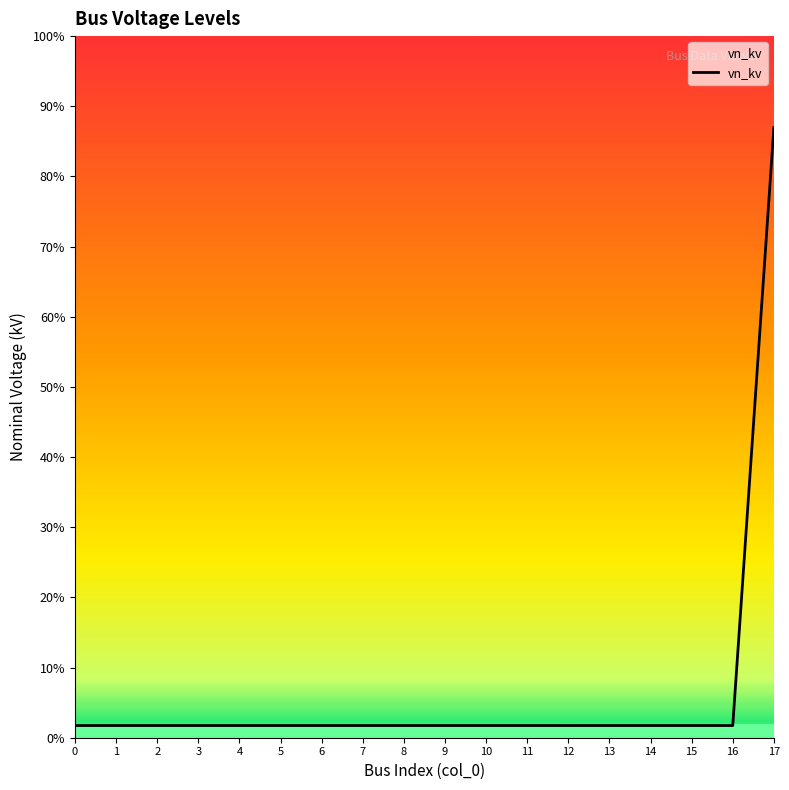

Does the chart display data point markers on the line(s)?

No